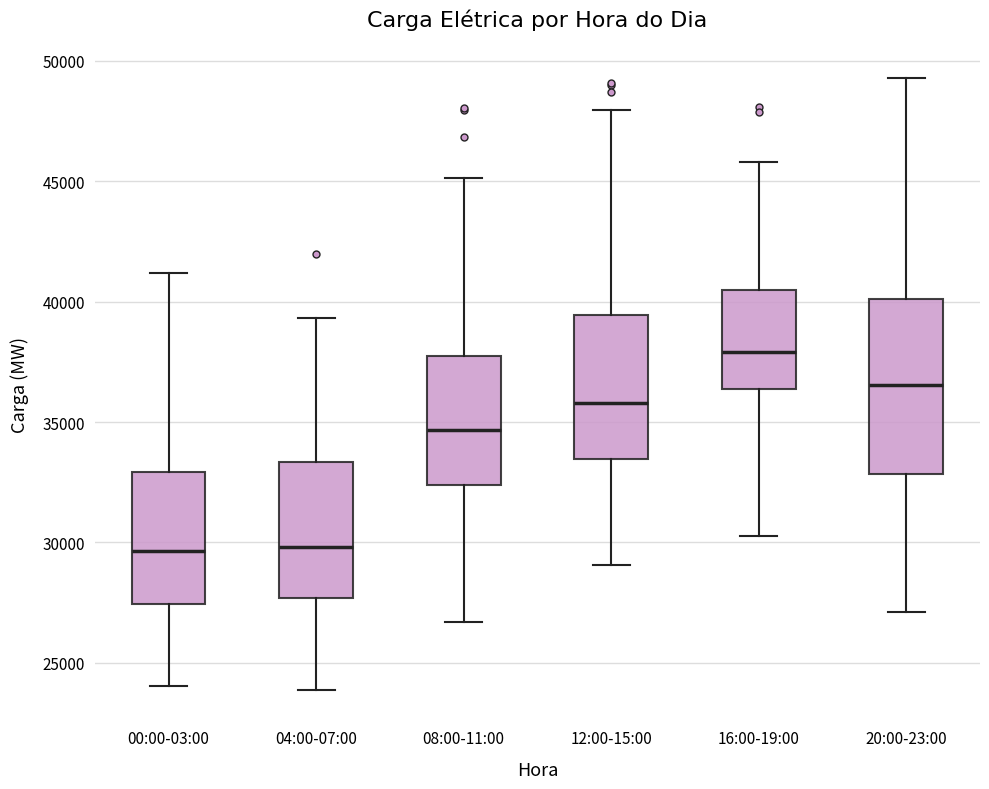

Where does the median line of the box for 16:00-19:00 sit on the y-axis? The values are not printed on the chart, so give them approximately, as read against the axis.

38000